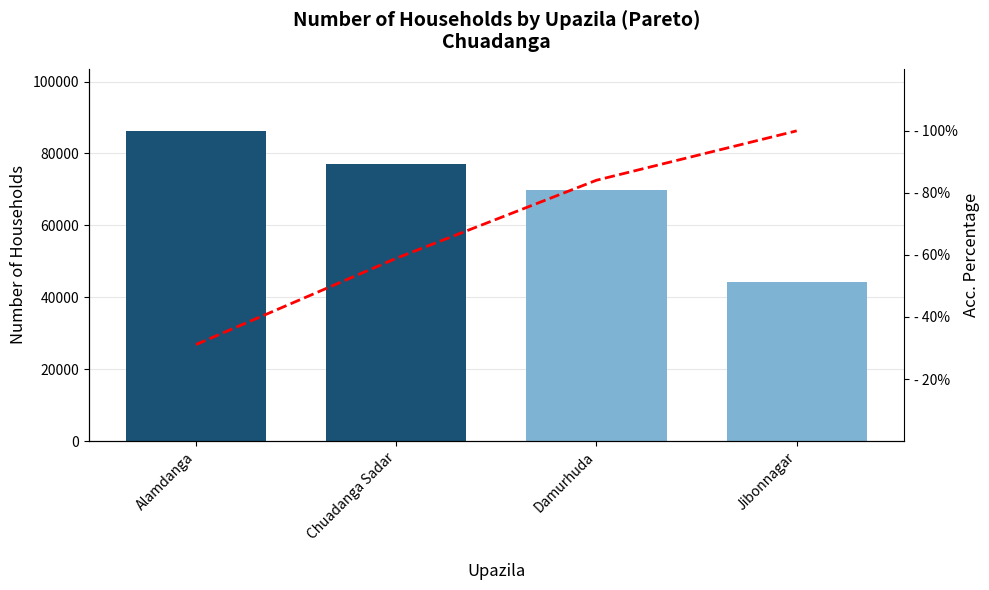

How many Household values are between 69836 and 86299?

3